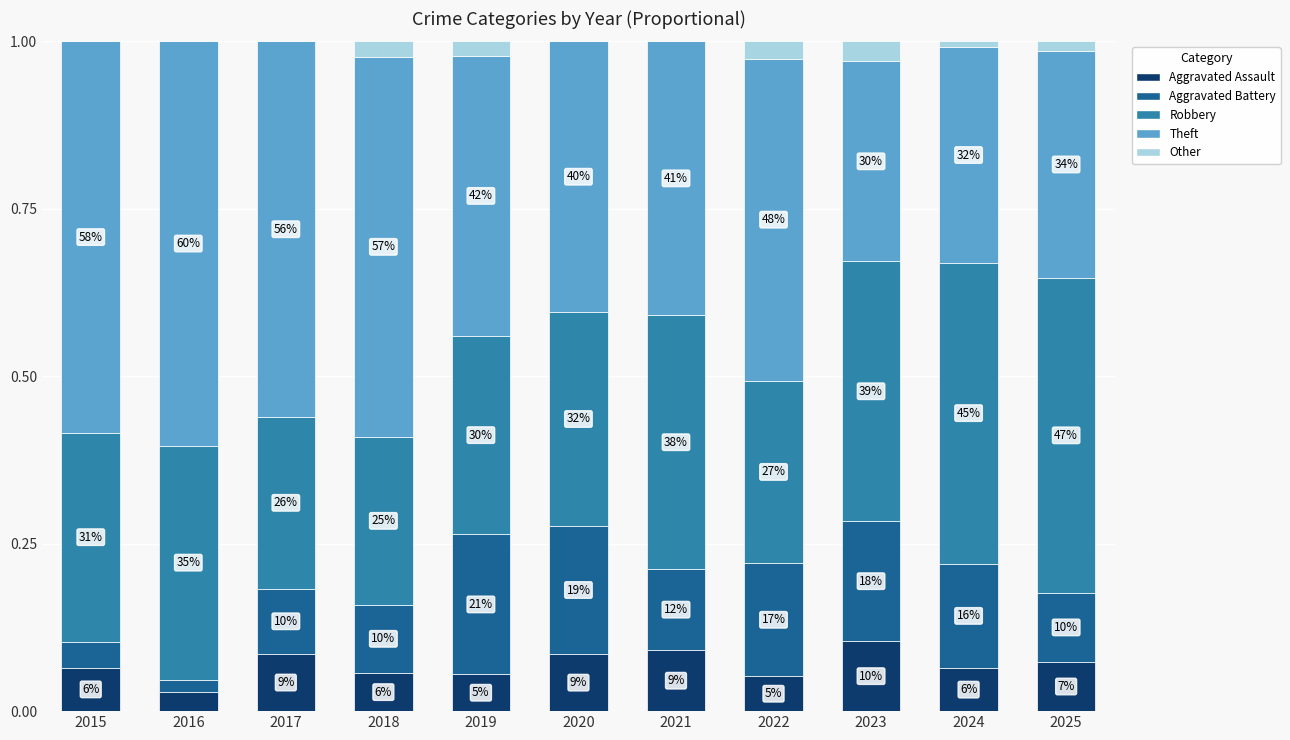

Which has a higher value, 2019 or 2016?

2019